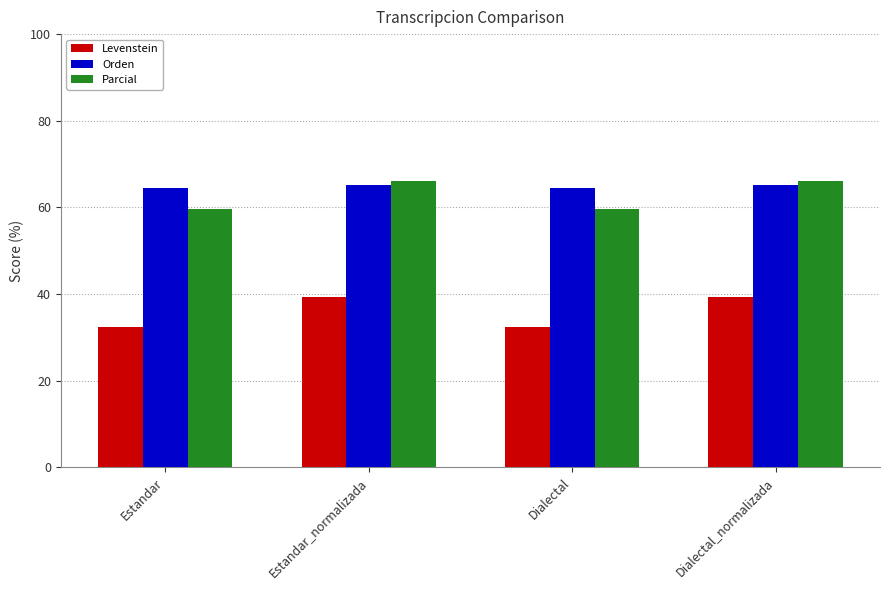

True or false: Parcial has a value of 66.1 at Dialectal_normalizada.

True